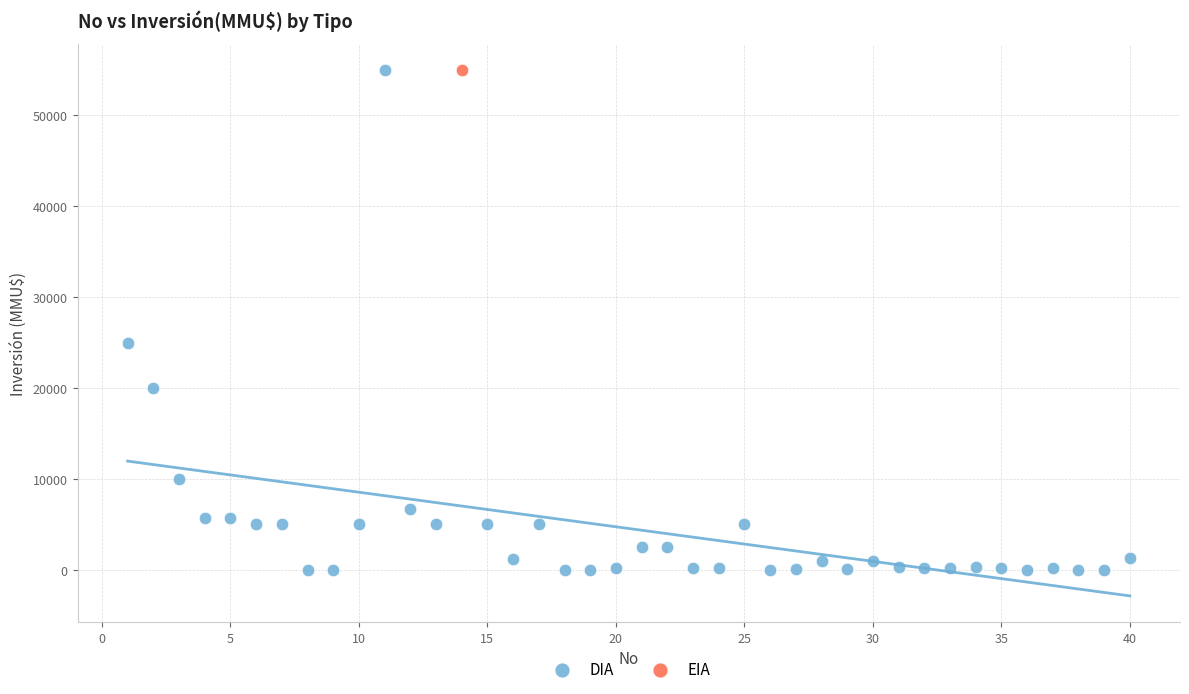

What are all the series names shown in the legend?

DIA, EIA